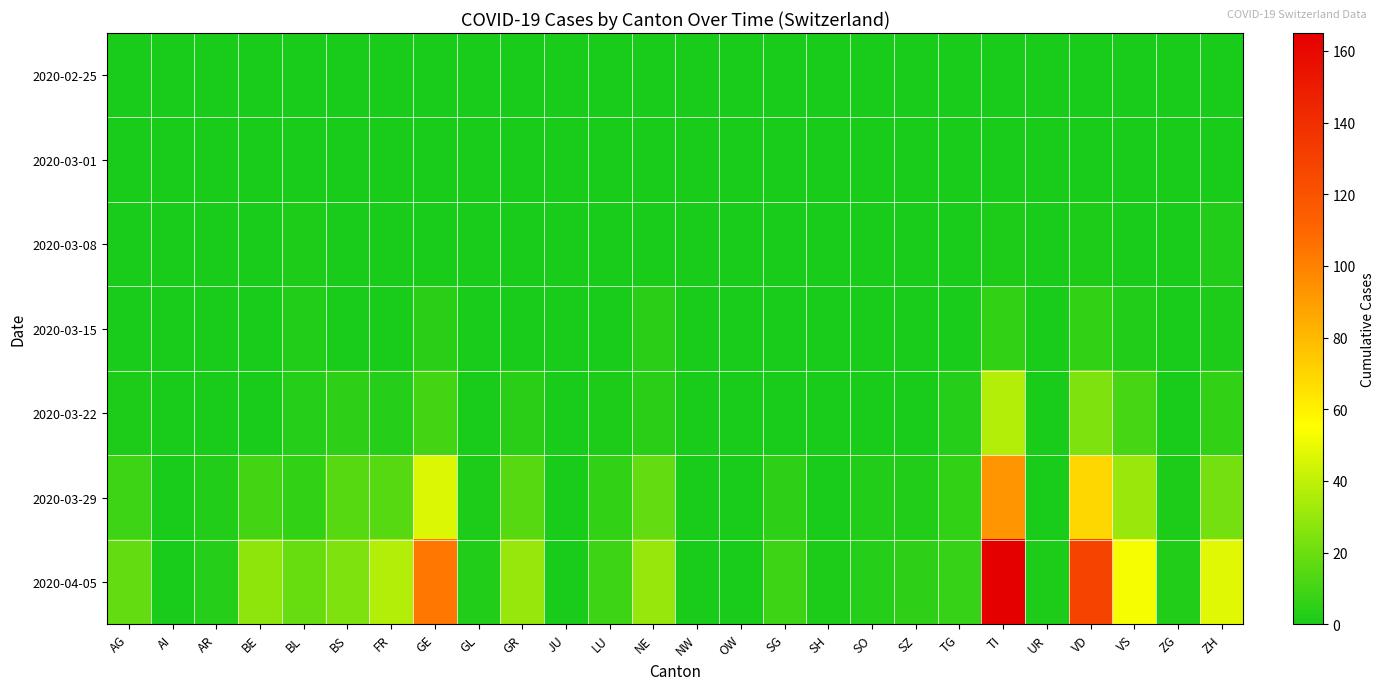

Which has a higher value, FR or OW?

FR